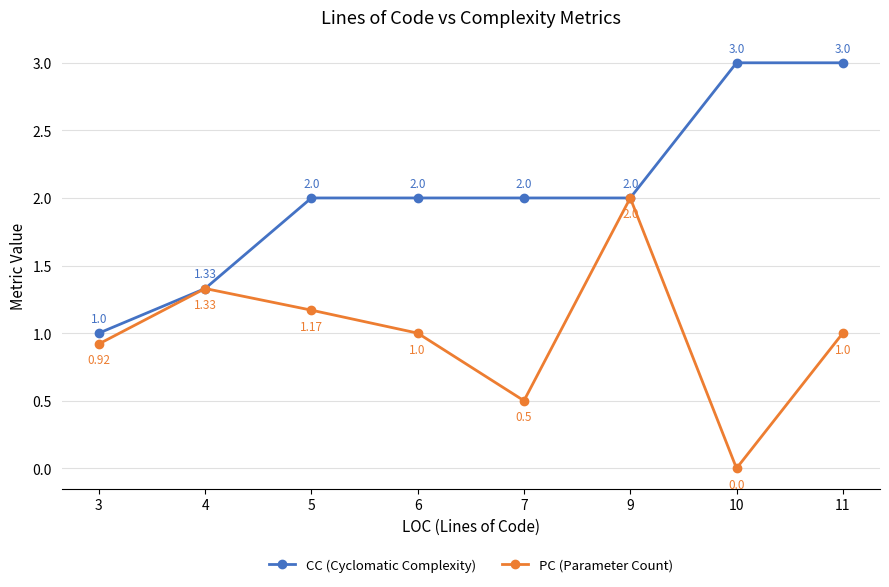

The PC (Parameter Count) series shows 0.6 at 5. True or false?

False